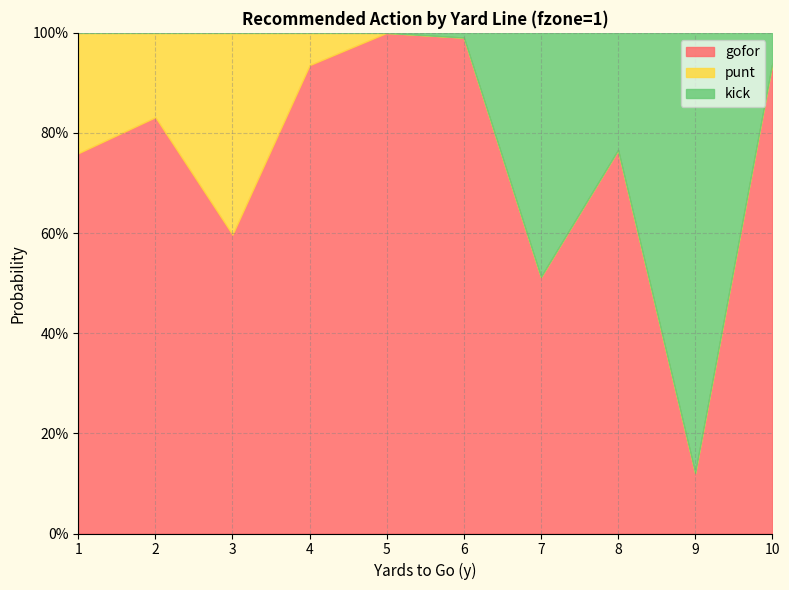

What is the average value of the punt series?

0.1